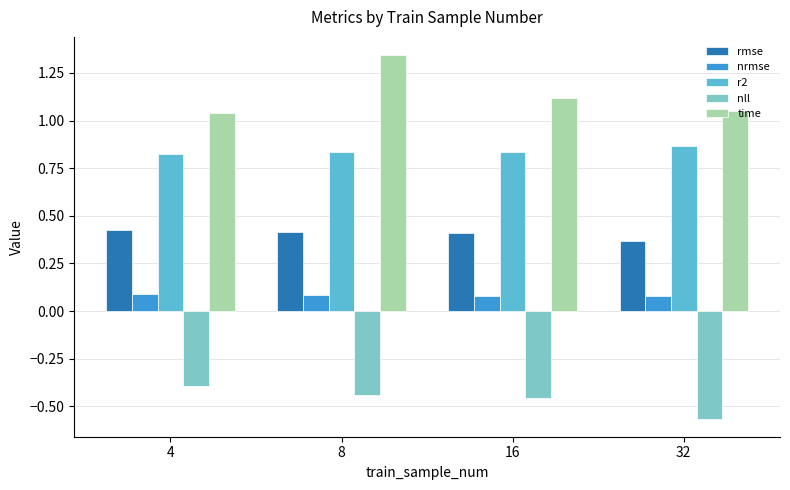

What are all the series names shown in the legend?

rmse, nrmse, r2, nll, time